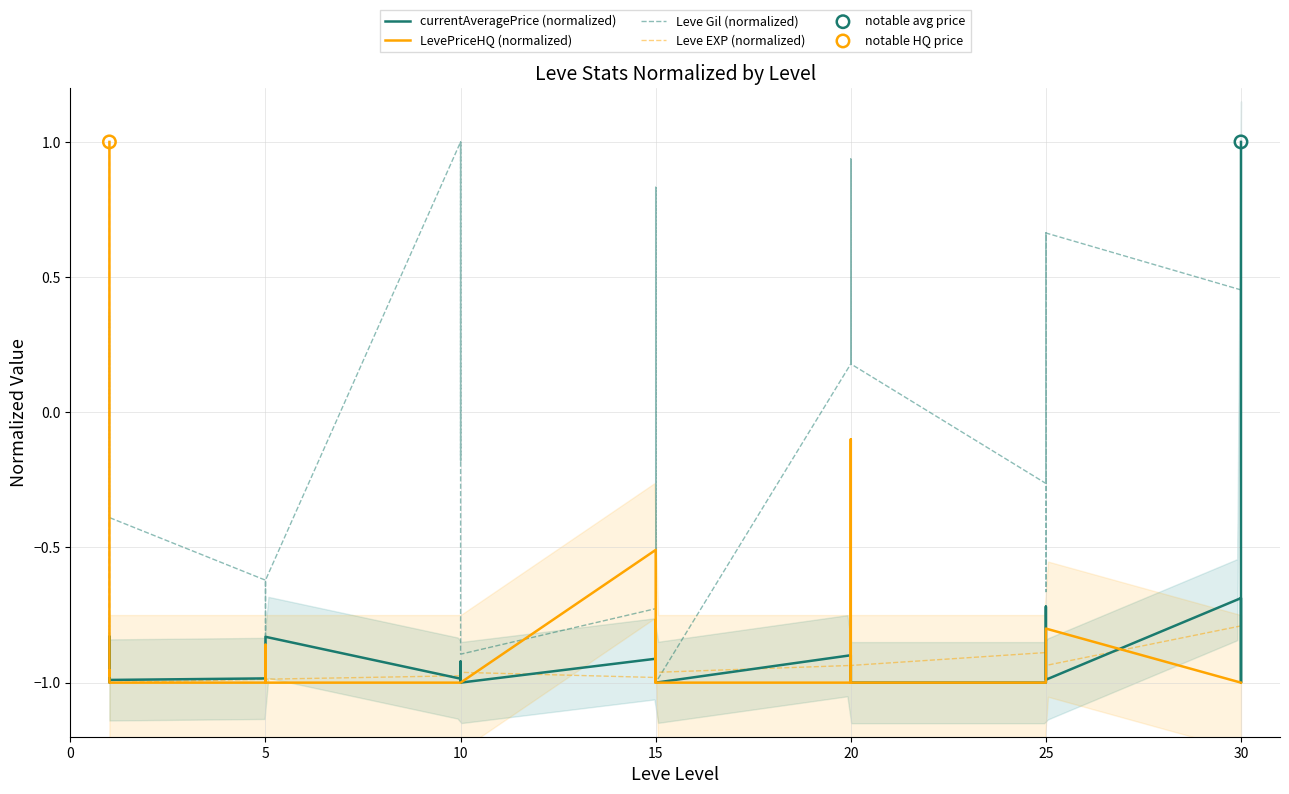

What are all the series names shown in the legend?

currentAveragePrice (normalized), LevePriceHQ (normalized), Leve Gil (normalized), Leve EXP (normalized)